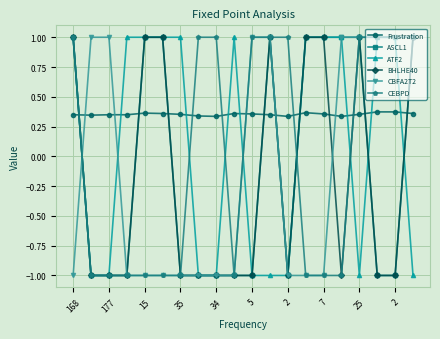

True or false: ASCL1 has more than 0 points higher than both neighbors.

True